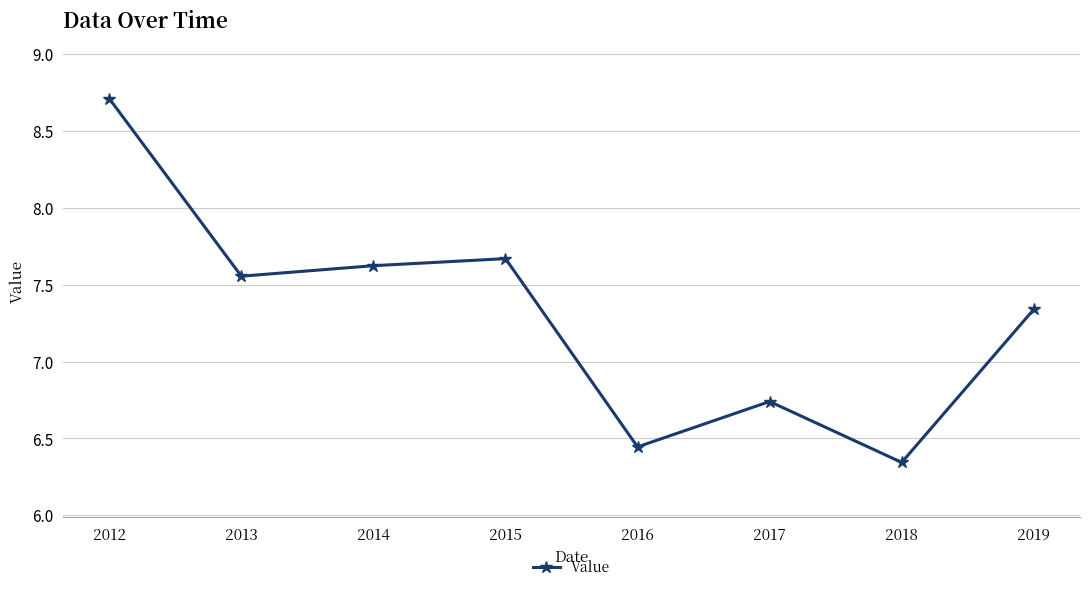

Count the number of data series in this chart.

1